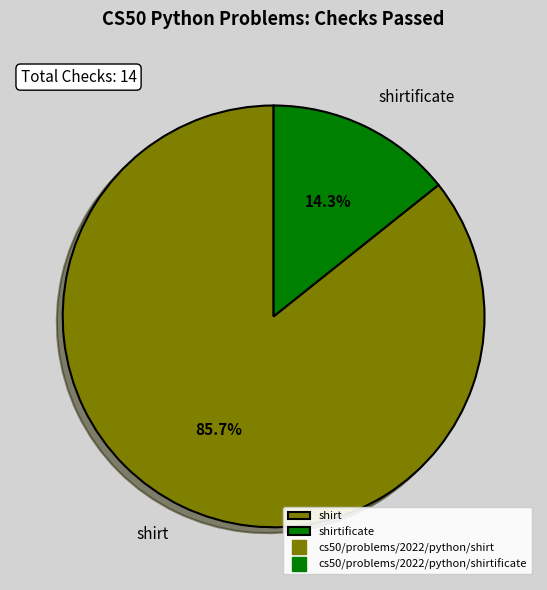

Is shirtificate the majority of the pie?

No